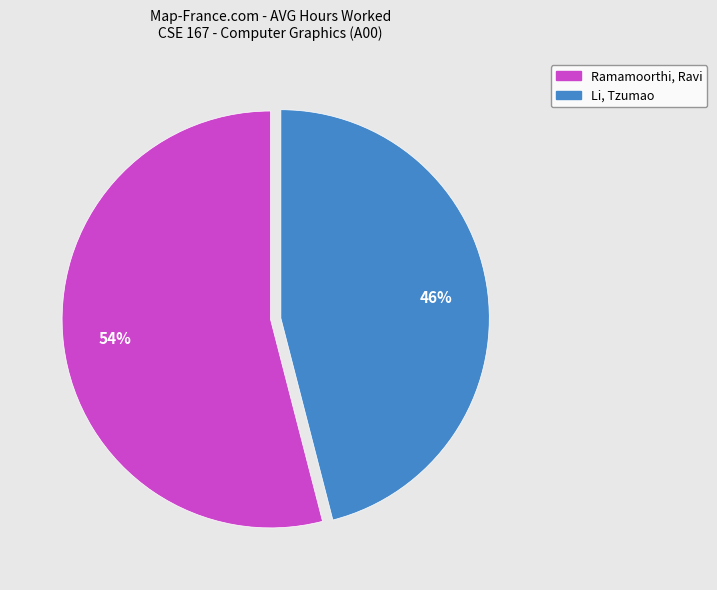

To the nearest percent, what is the difference between the Li, Tzumao and Ramamoorthi, Ravi slice percentages?

8%